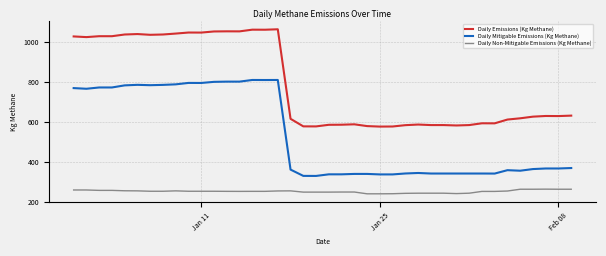

True or false: Daily Emissions (Kg Methane) and Daily Mitigable Emissions (Kg Methane) intersect in this chart.

False